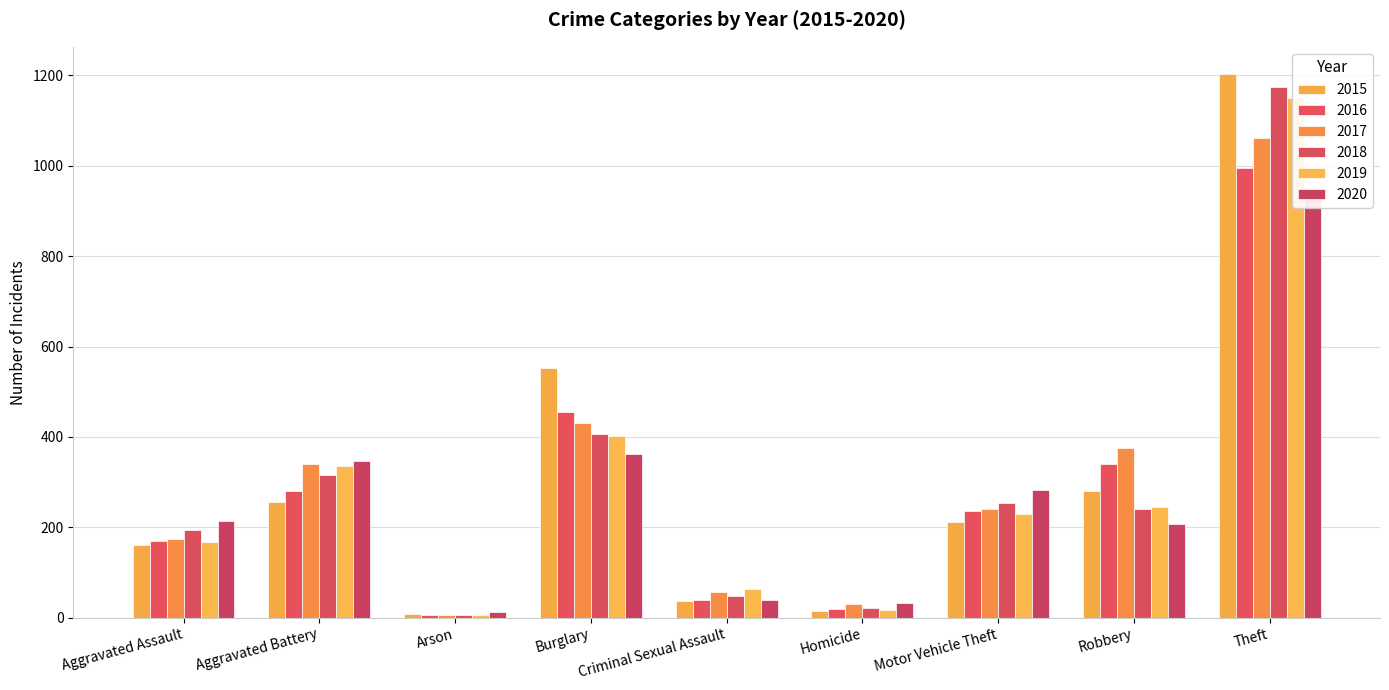

At how many categories does at least one series exceed 780?

1